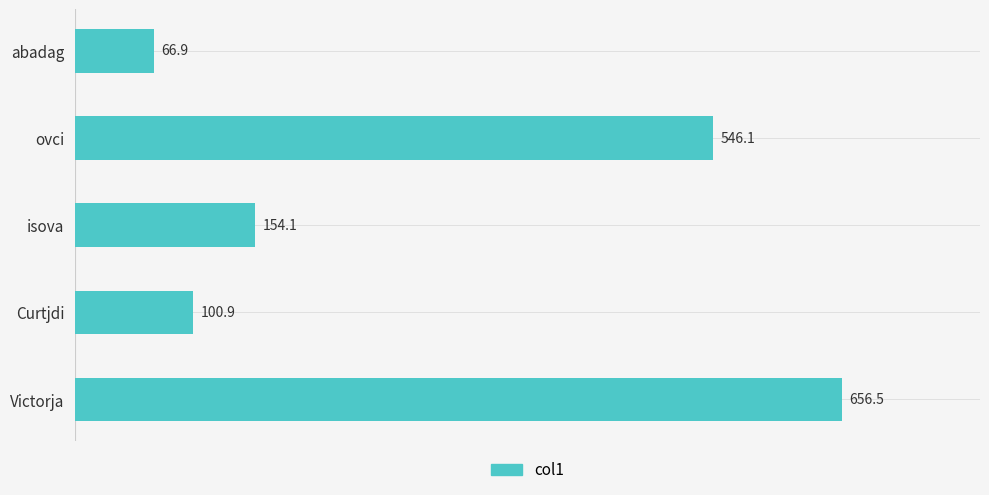

Which category has the highest value across all series?

Victorja